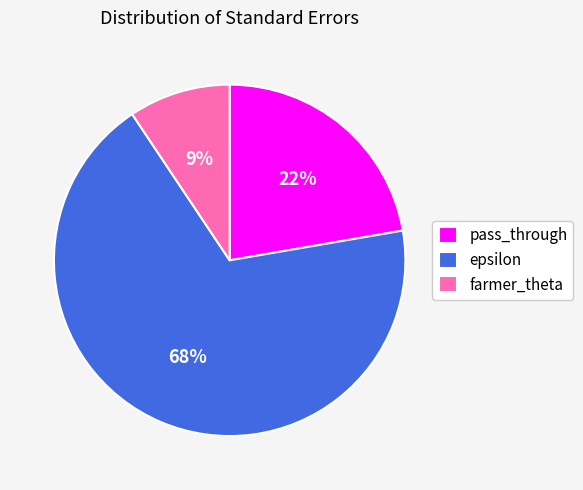

Which category has the biggest portion of the pie?

epsilon